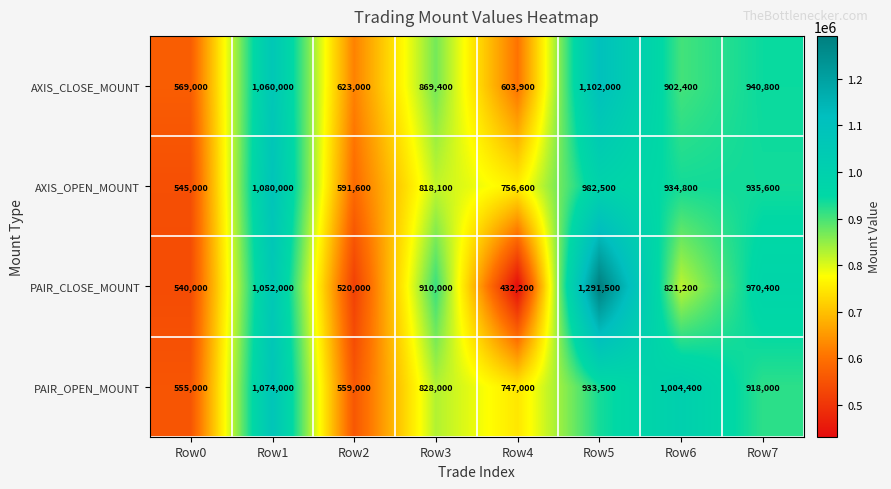

What is the average value of the AXIS_OPEN_MOUNT series?

830525